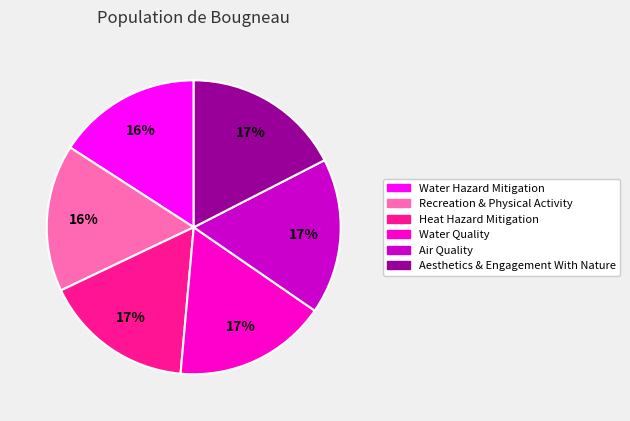

Which has a higher value, Recreation & Physical Activity or Aesthetics & Engagement With Nature?

Aesthetics & Engagement With Nature